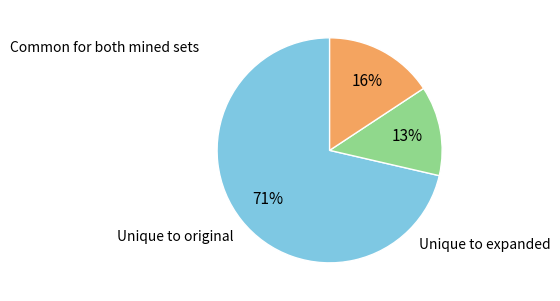

To the nearest percent, what is the difference between the largest and smallest slice percentages?

58%